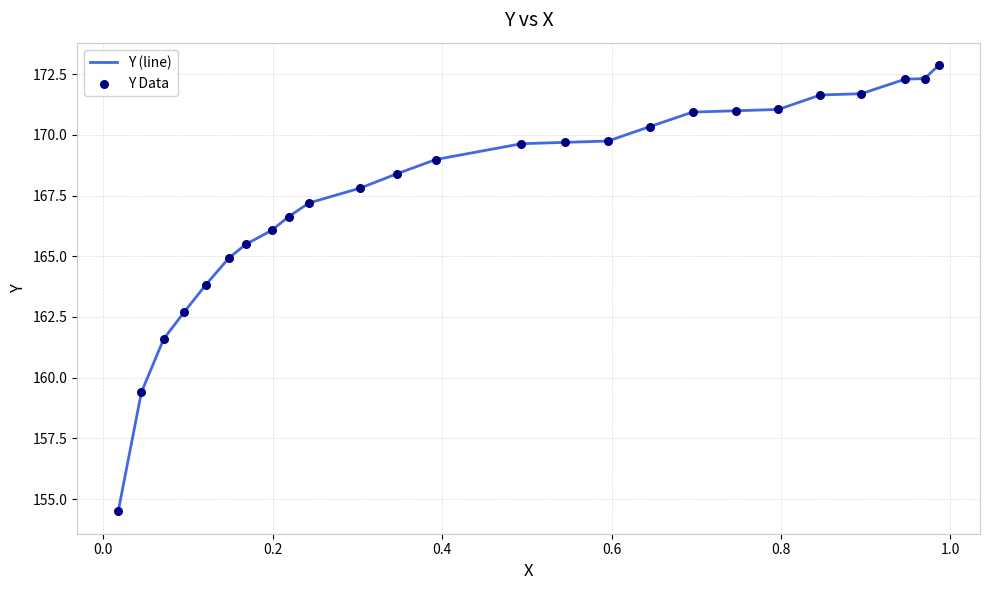

What is the maximum value shown in the chart?

172.9